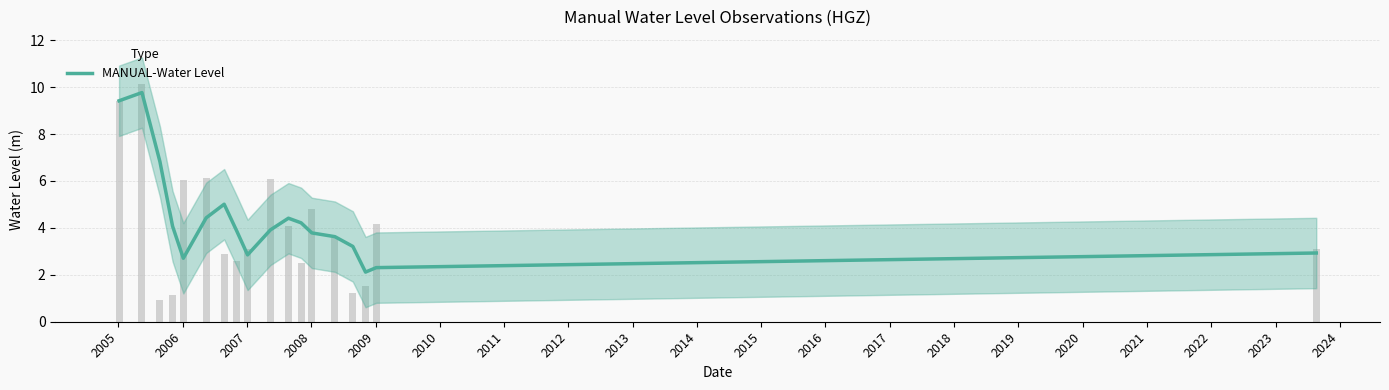

Reading left to right, list all the values displayed in this chart.

9.4	9.8	6.8	4.1	2.7	4.4	5.0	3.9	2.8	3.9	4.4	4.2	3.8	3.6	3.2	2.1	2.3	2.9